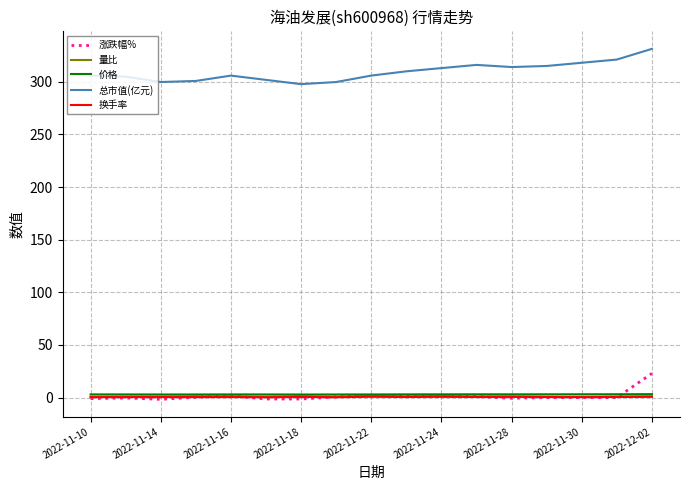

True or false: 换手率 and 量比 intersect in this chart.

False